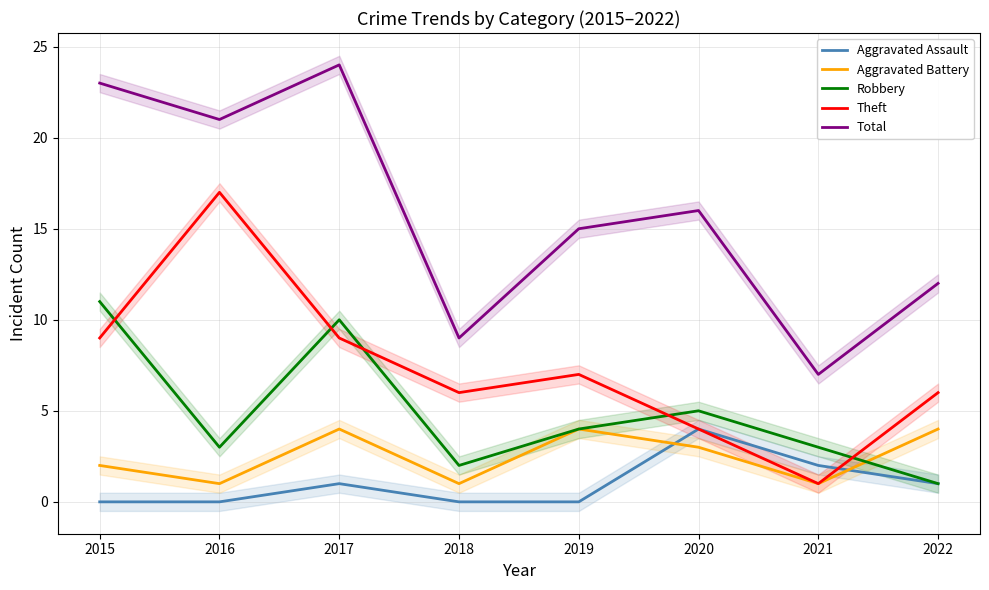

Is it true that Total equals 9 at 2018?

True